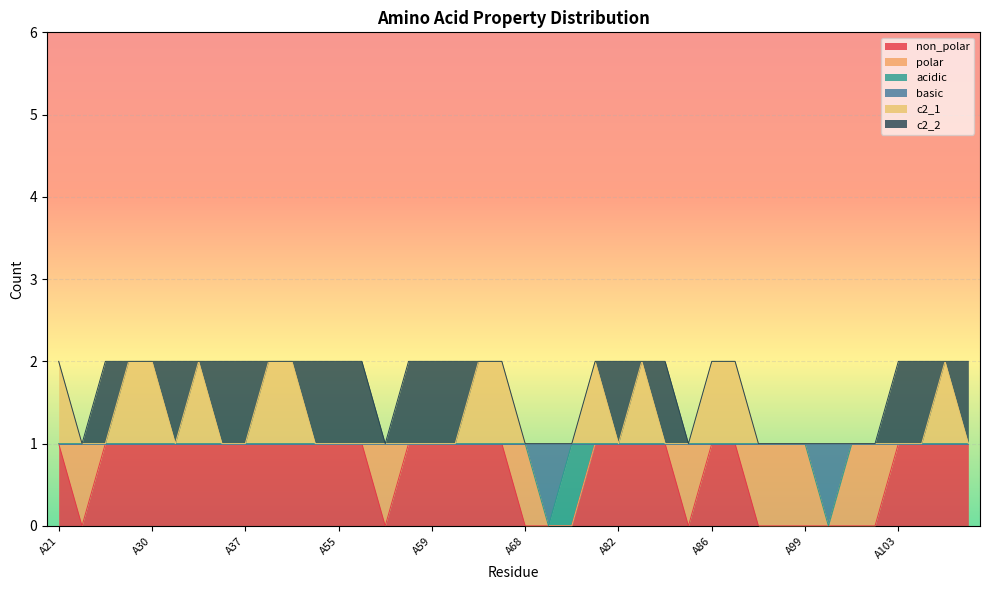

Is the value of c2_1 at A63 greater than the value of basic at A117?

Yes